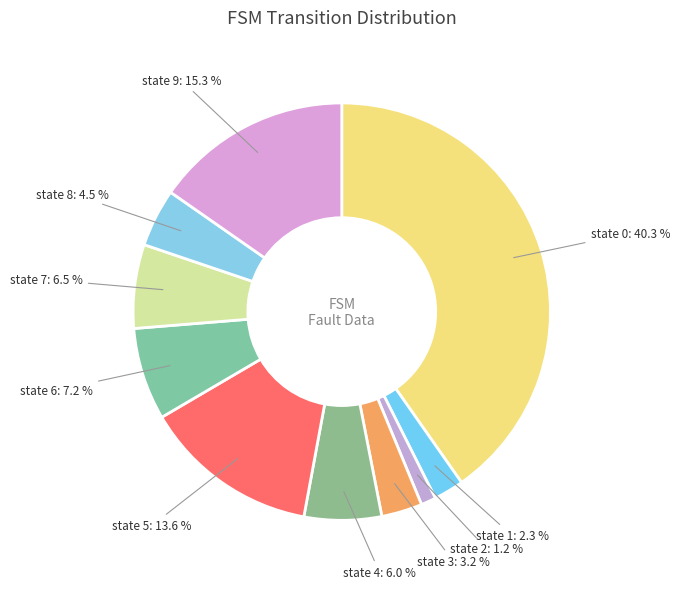

To the nearest percent, what portion does state 3 represent?

3%